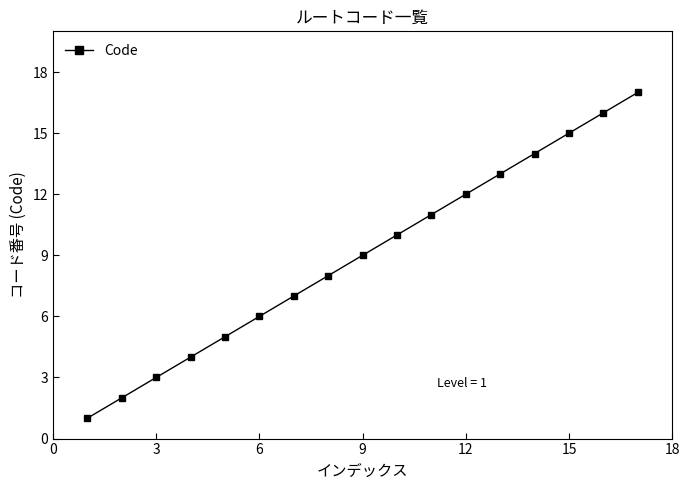

What is the greatest value displayed?

17